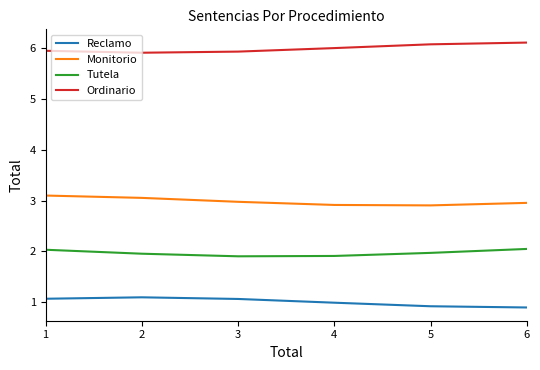

Which series has the largest total across all categories?

Ordinario